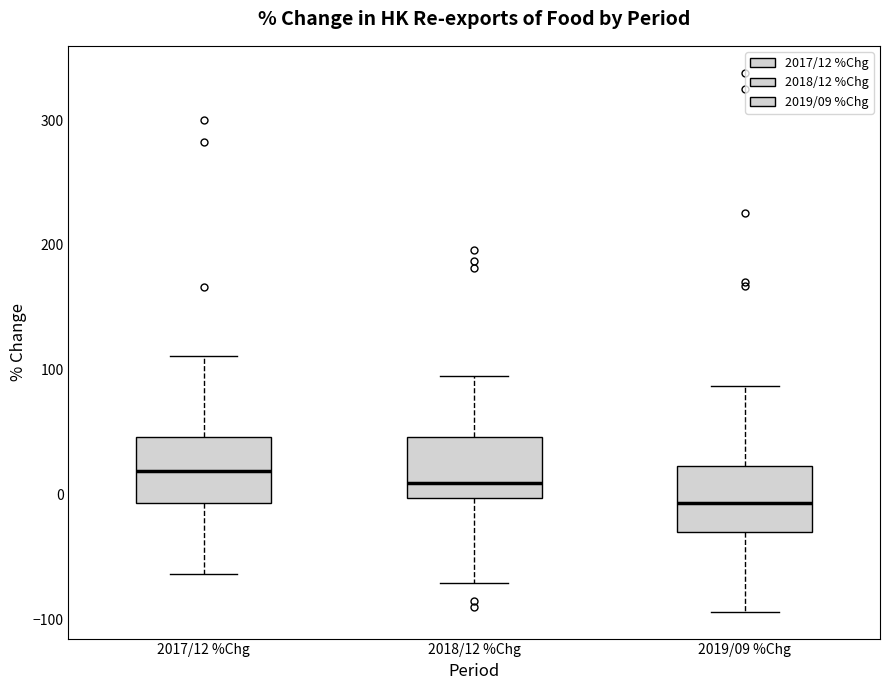

Where does the lower whisker of the box for 2018/12 %Chg end on the y-axis? The values are not printed on the chart, so give them approximately, as read against the axis.

-70